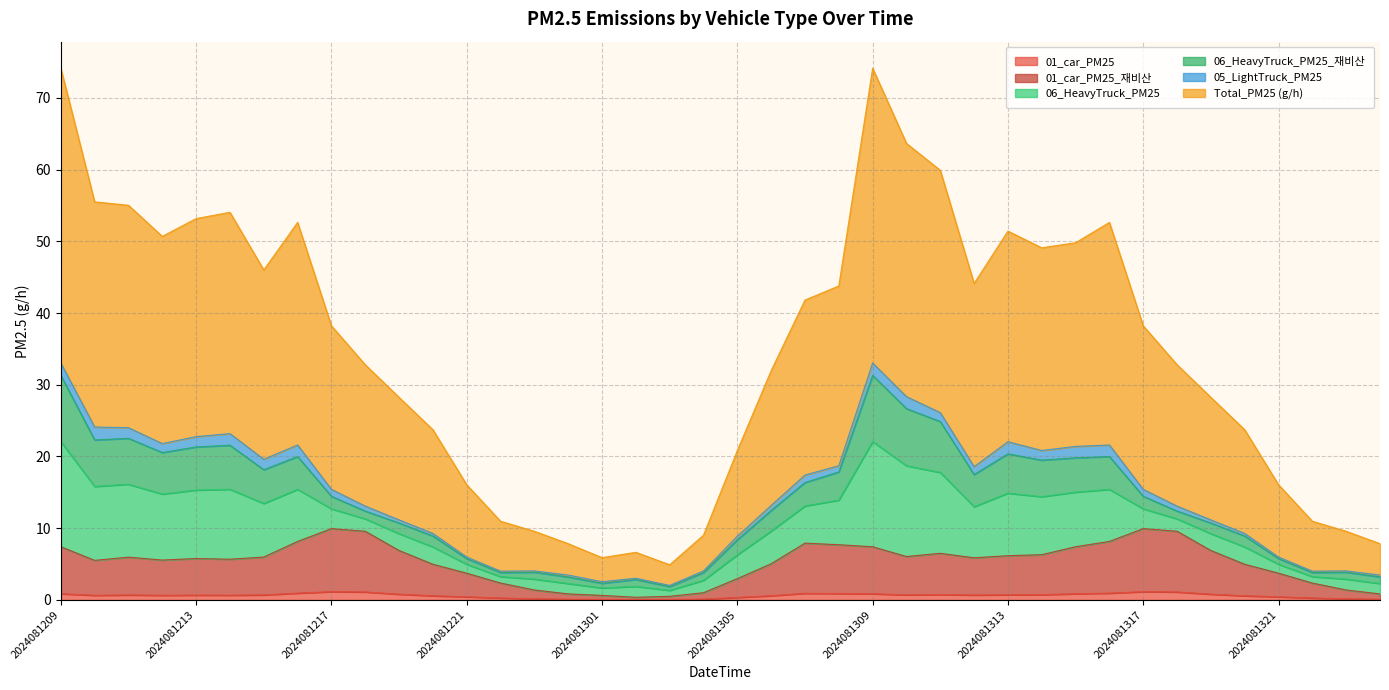

The value of Total_PM25 (g/h) at 2024081316 is 52.6. True or false?

True